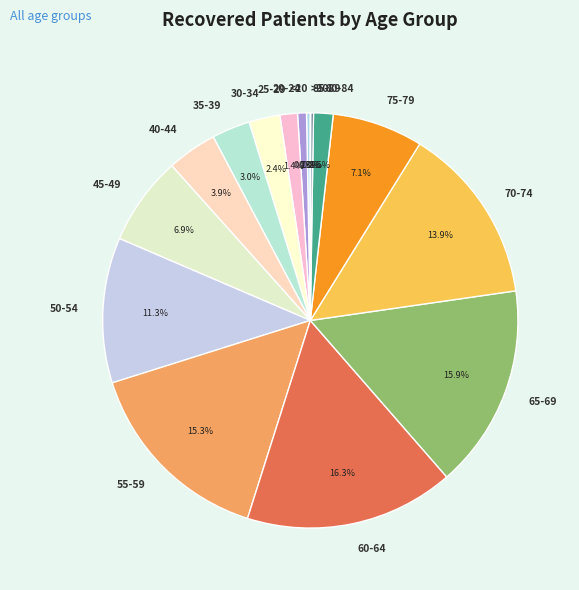

Which has a higher value, 70-74 or 40-44?

70-74